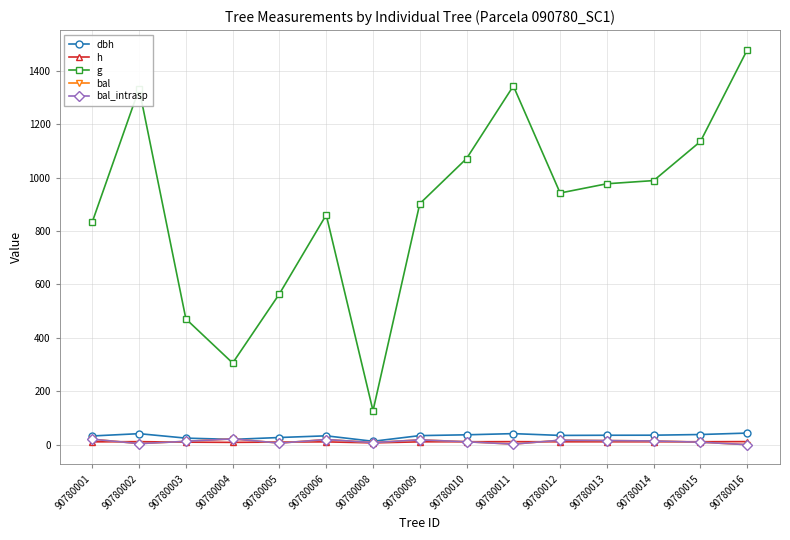

What is the value of the bal point at the 5th from the left?

5.9